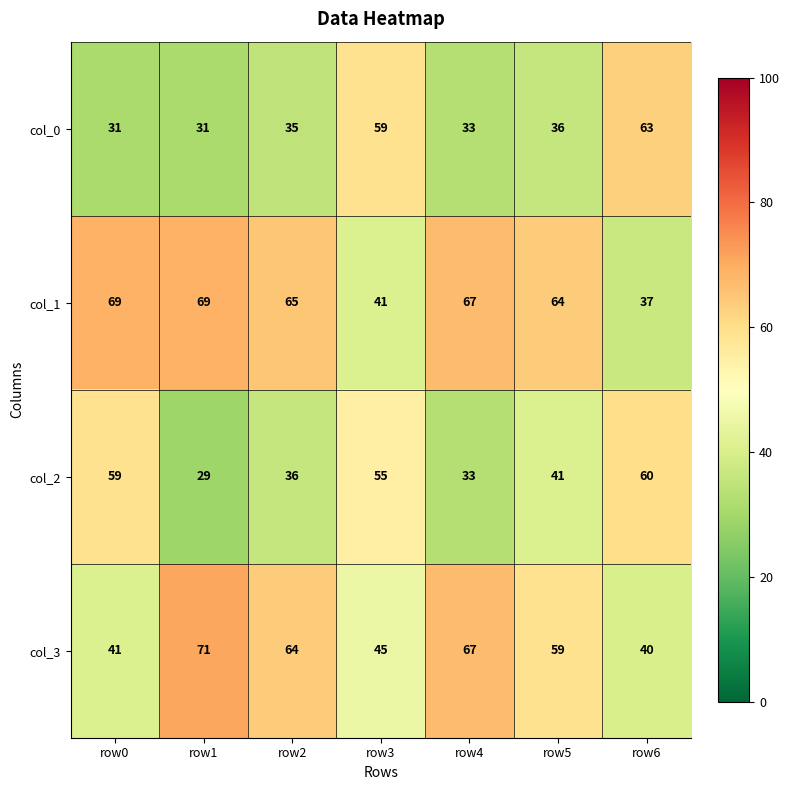

What is the spread (max minus min) of values at row0?

38